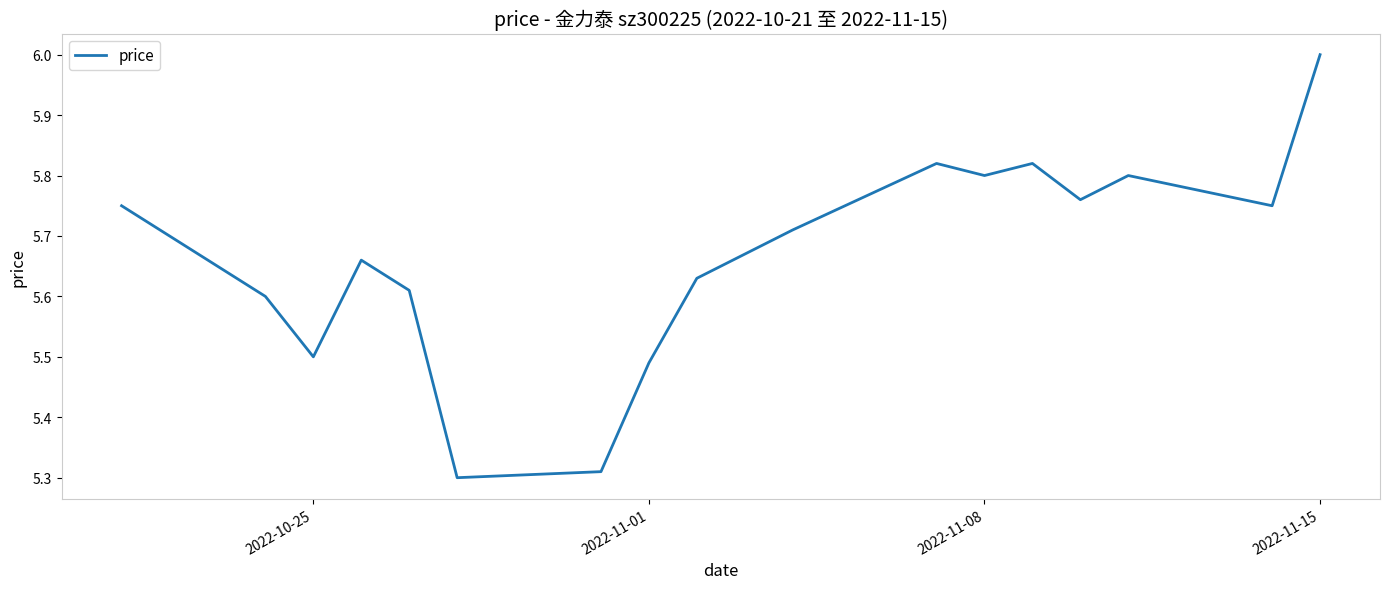

What is the difference between the maximum and minimum values?

0.7